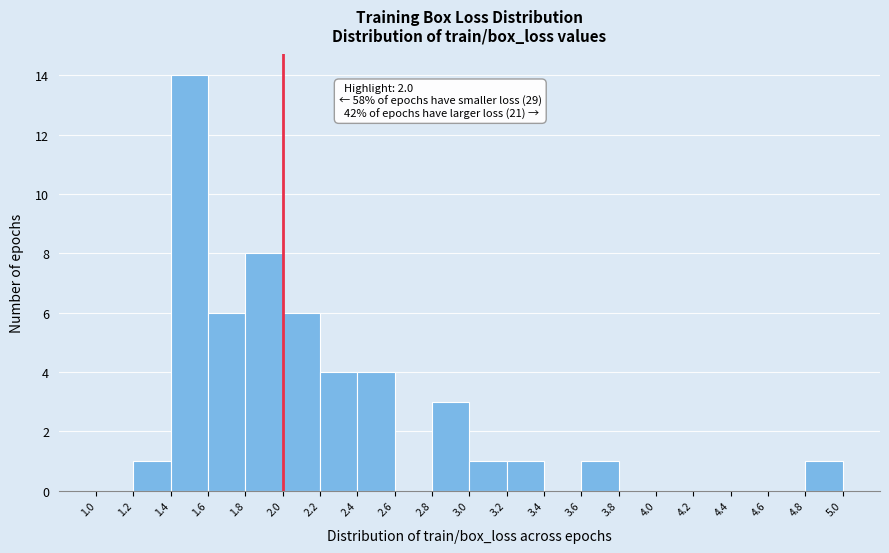

Which range on the x-axis has the tallest bar?

1.4 to 1.6